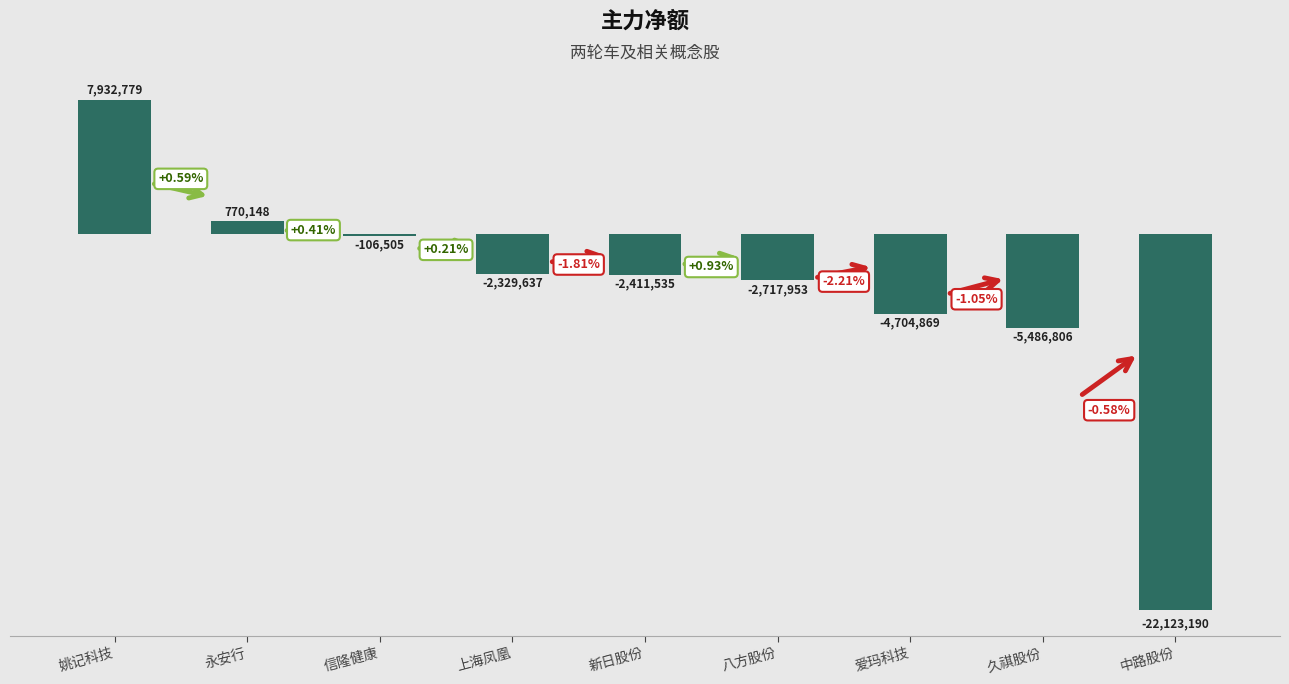

How many distinct data groups are displayed?

1